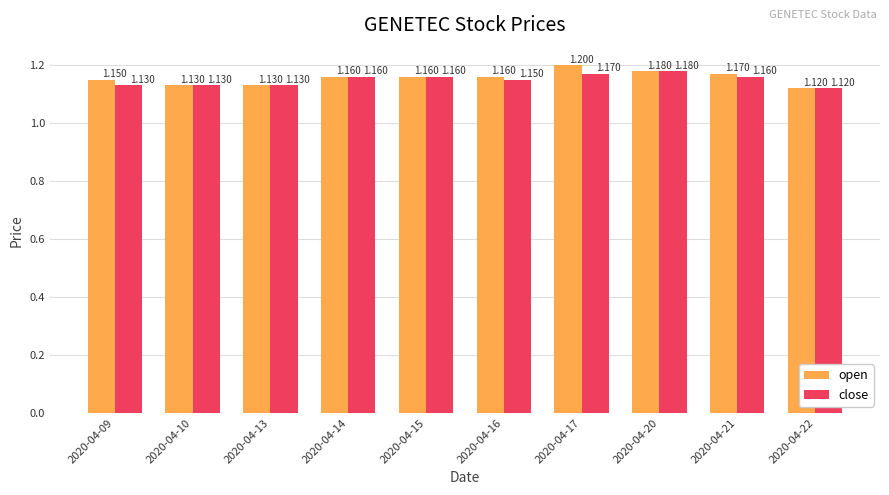

True or false: open has a value of 0.8 at 2020-04-13.

False